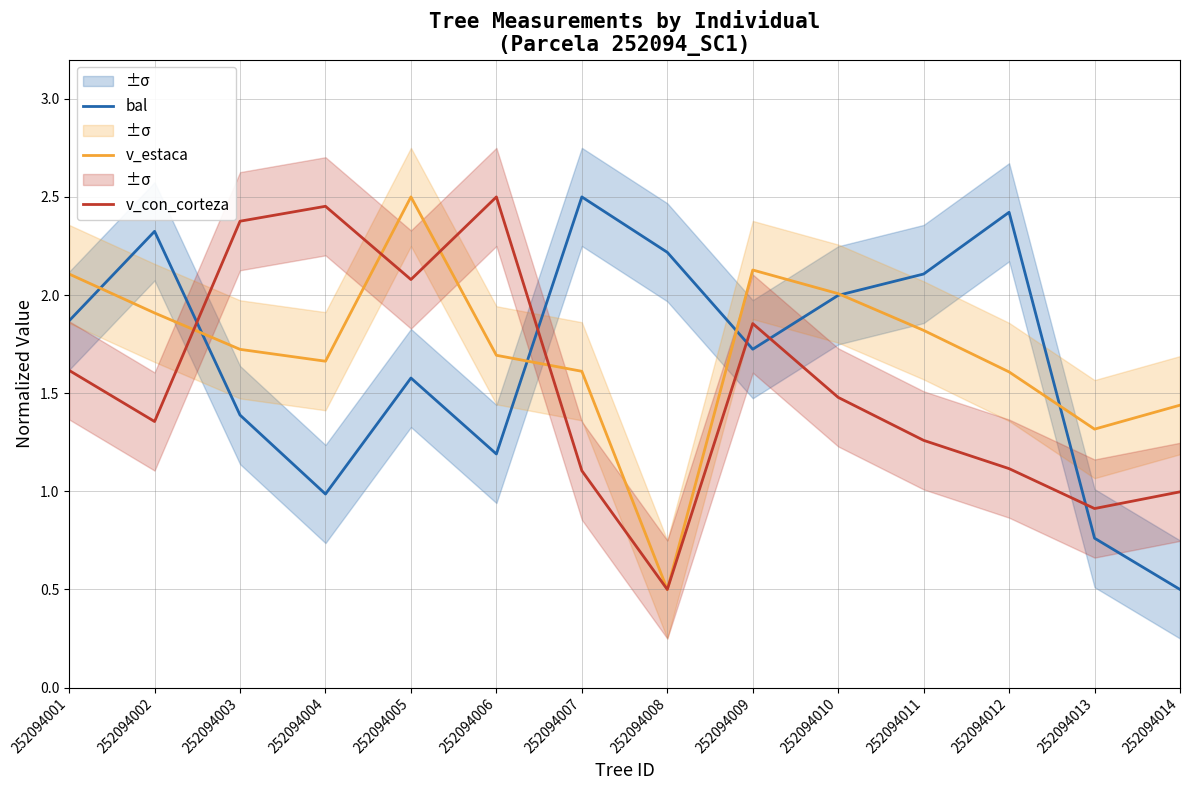

Rank the categories by v_con_corteza value from highest to lowest.

252094006, 252094004, 252094003, 252094005, 252094009, 252094001, 252094010, 252094002, 252094011, 252094012, 252094007, 252094014, 252094013, 252094008